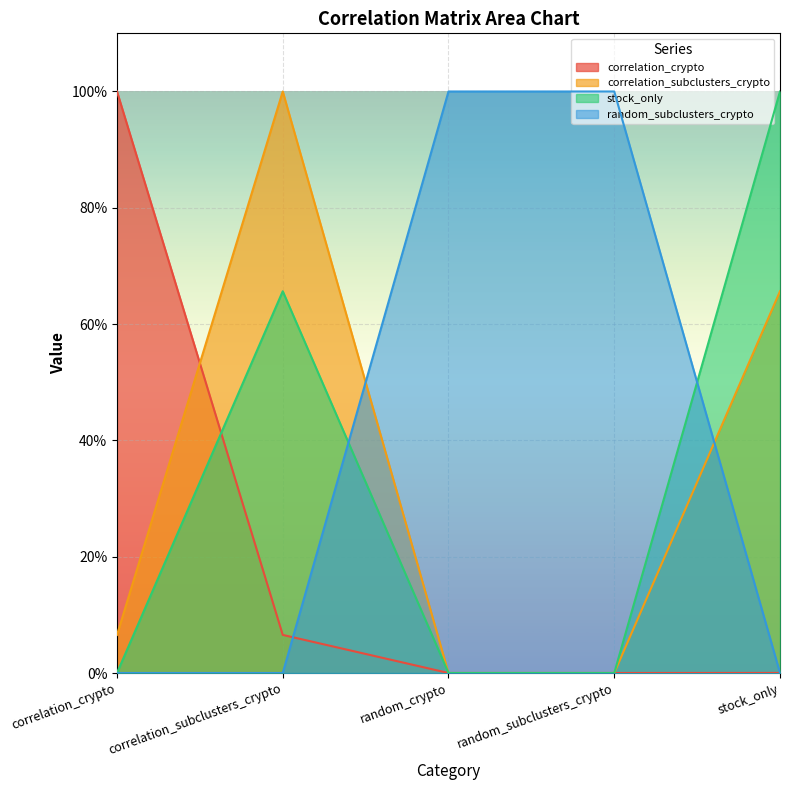

At which category is the sum across all series the highest?

correlation_subclusters_crypto